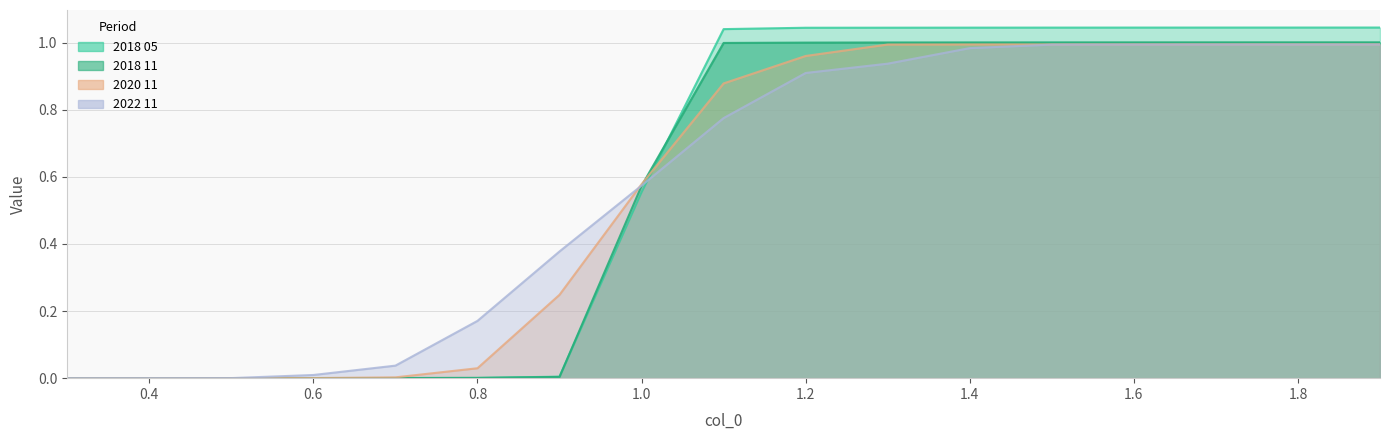

Which category has the highest value across all series?

1.9